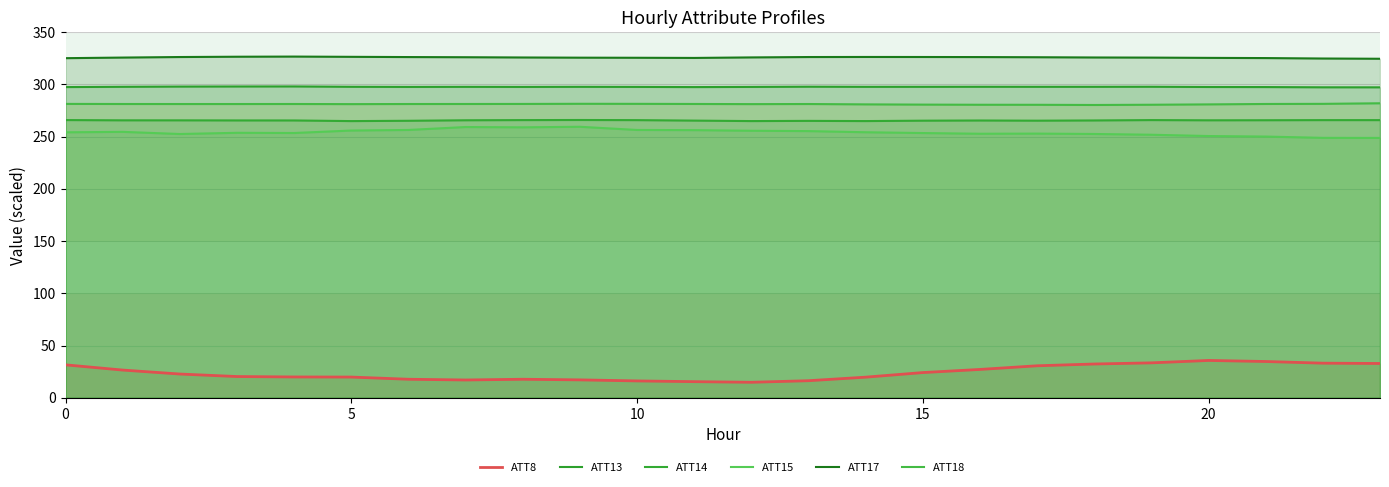

At which label is ATT8 closest to 25?

15